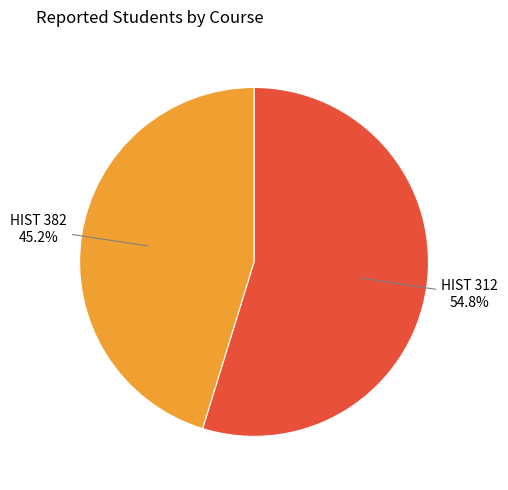

To the nearest percent, what portion does HIST 312 represent?

55%